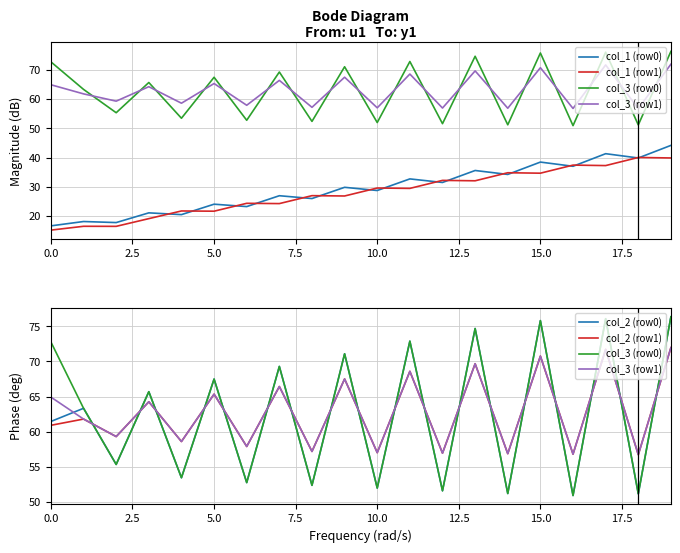

What is the difference between the second highest and minimum values in the col_1 (row1) series?

24.7